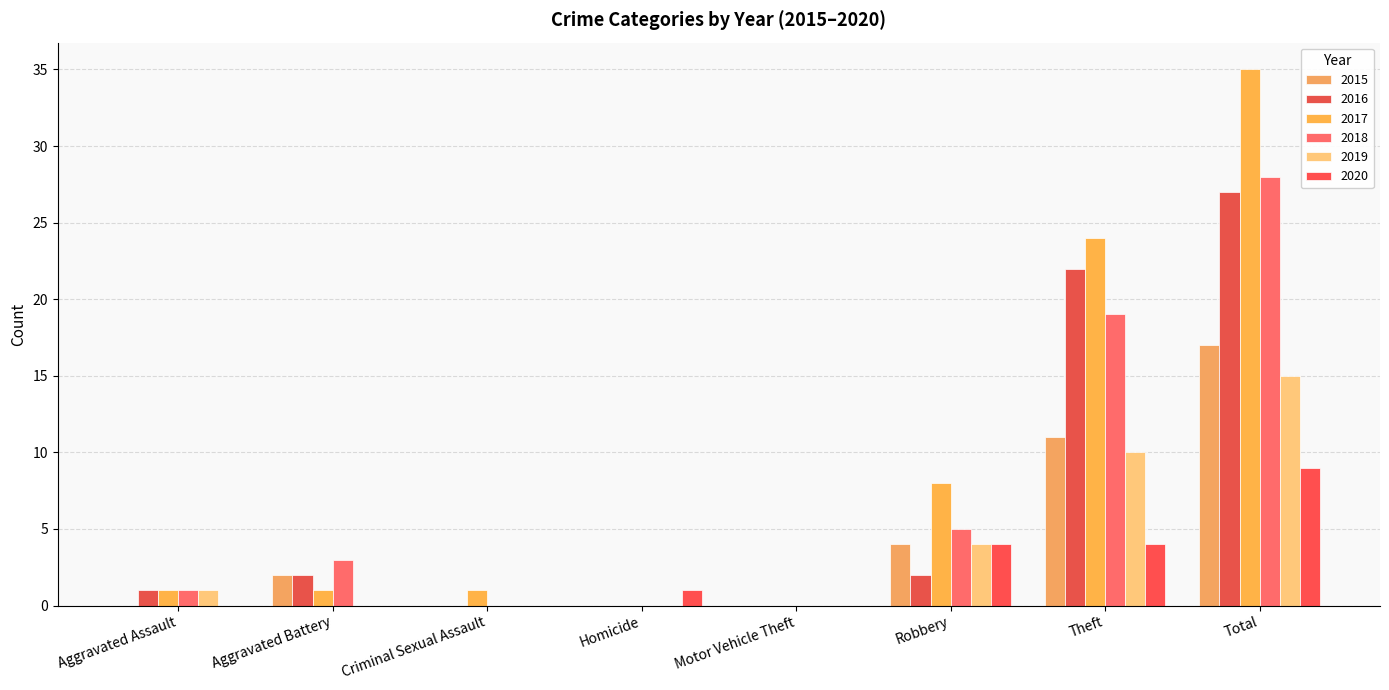

What is the difference between the maximum and minimum values in the 2017 series?

35